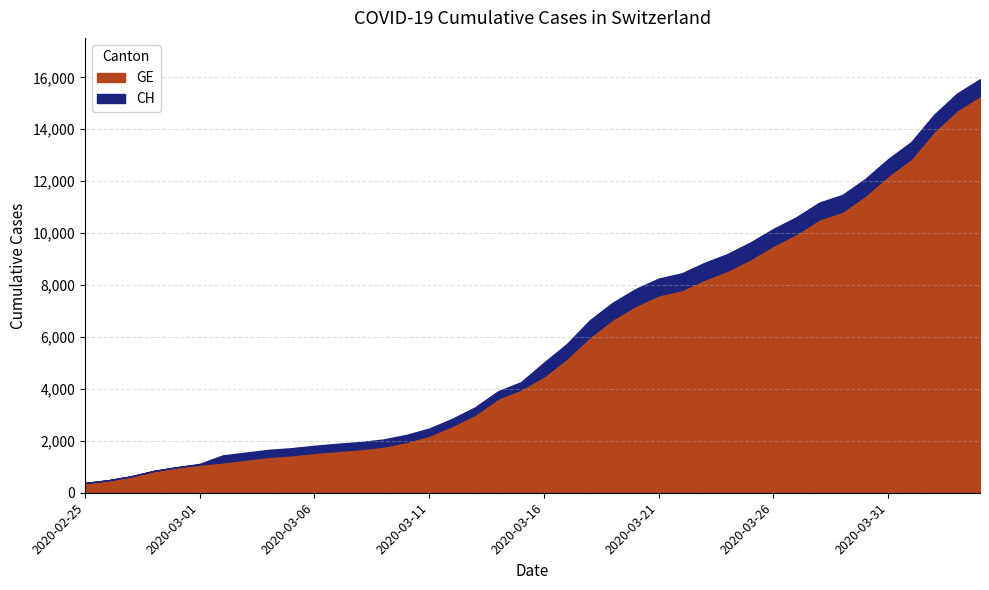

Count the number of categories in the chart.

40